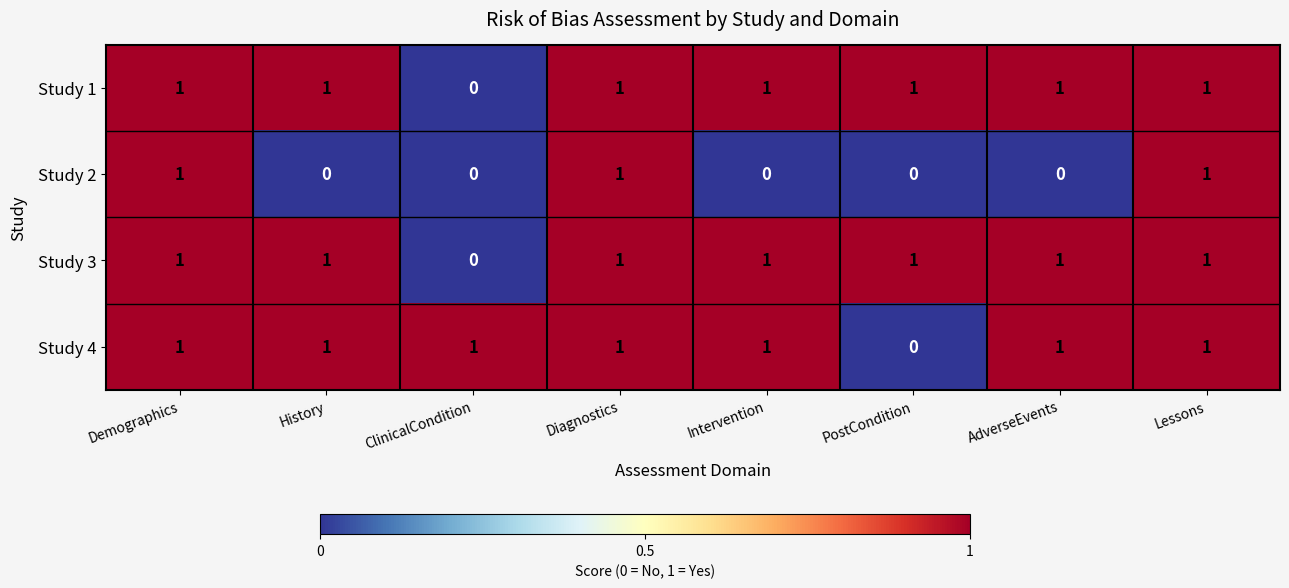

What is the sum of all Study 3 values?

7